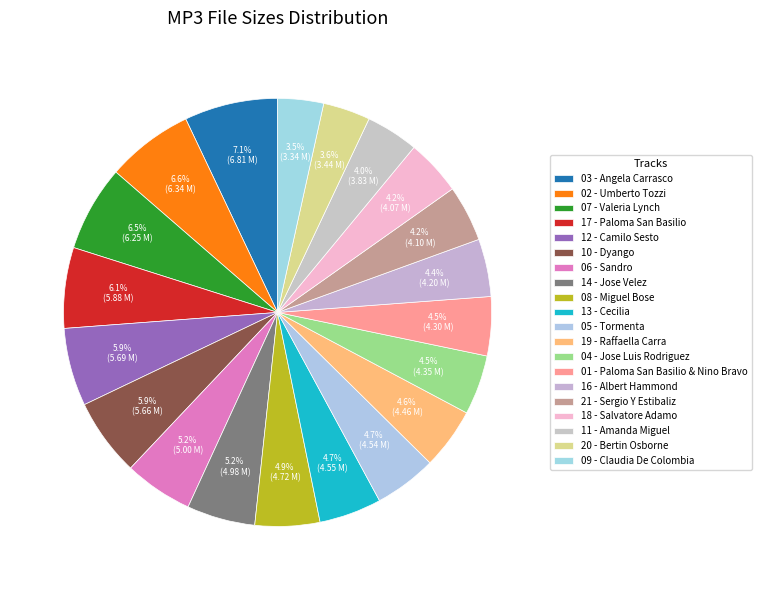

How many segments does this pie chart have?

20